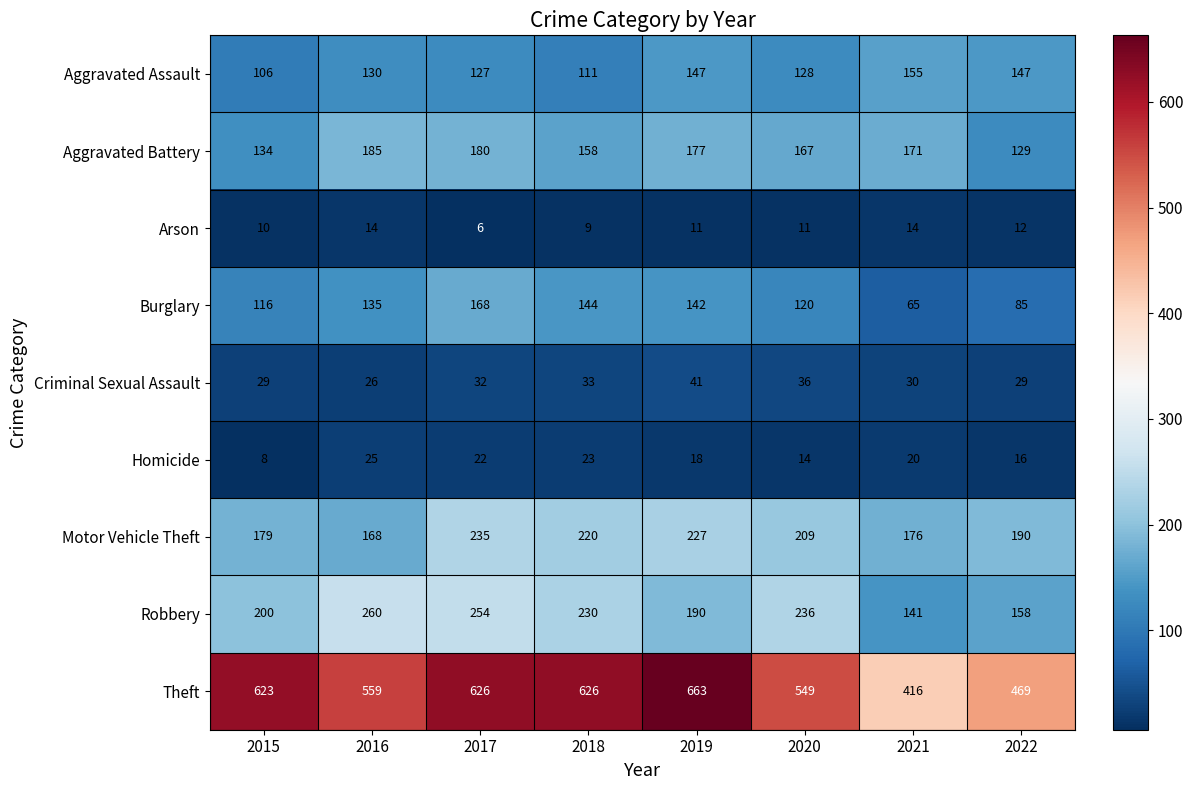

At how many categories does at least one series exceed 461?

7